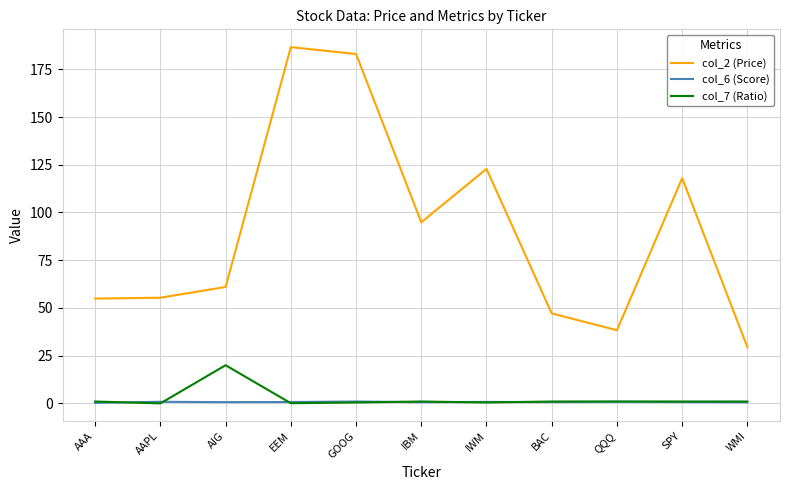

Which series has the largest total across all categories?

col_2 (Price)